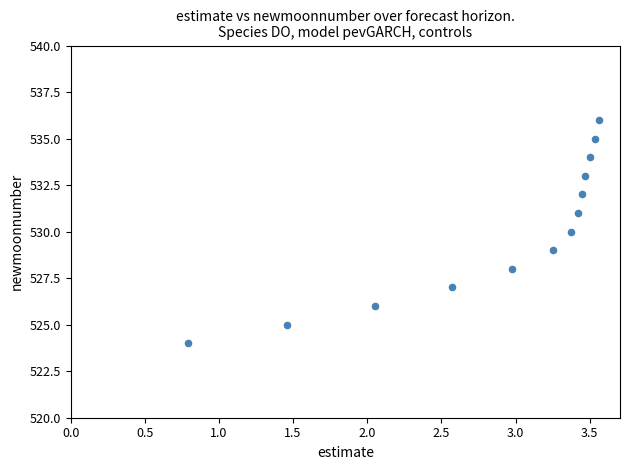

What is the range of Y values (max minus min)?

12